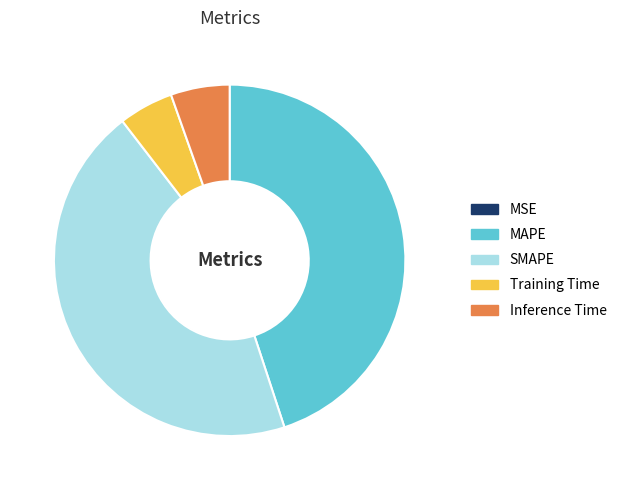

Do MAPE and SMAPE together represent more than half of the pie?

Yes